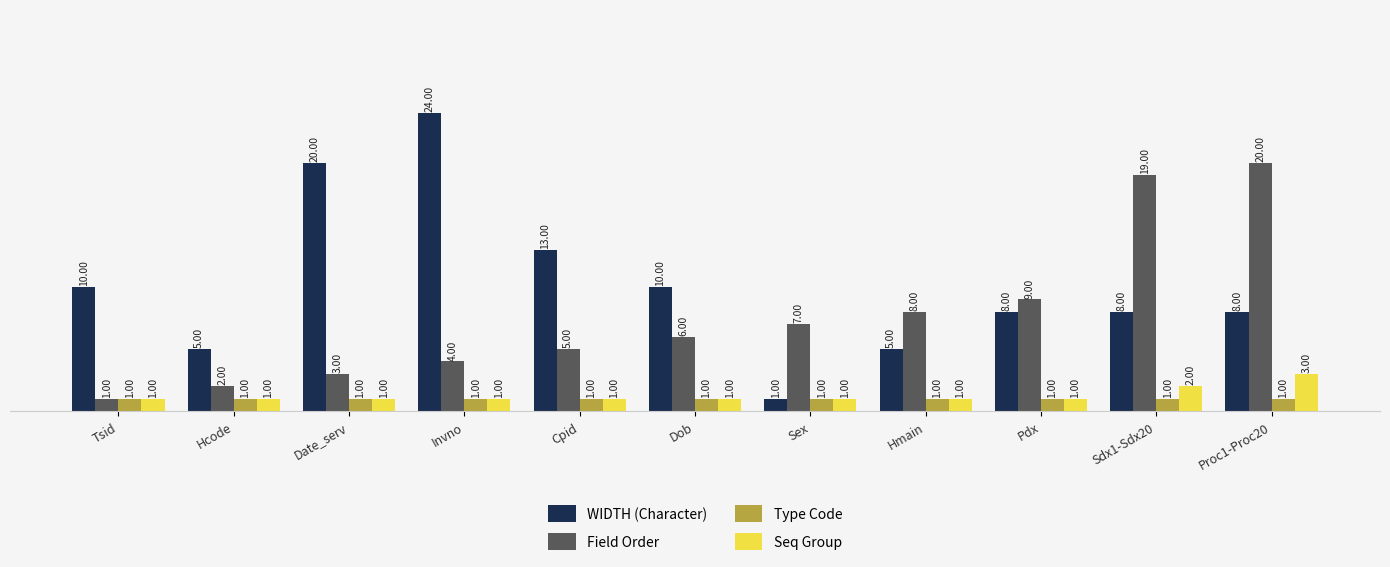

Rank the categories by Field Order value from highest to lowest.

Proc1-Proc20, Sdx1-Sdx20, Pdx, Hmain, Sex, Dob, Cpid, Invno, Date_serv, Hcode, Tsid